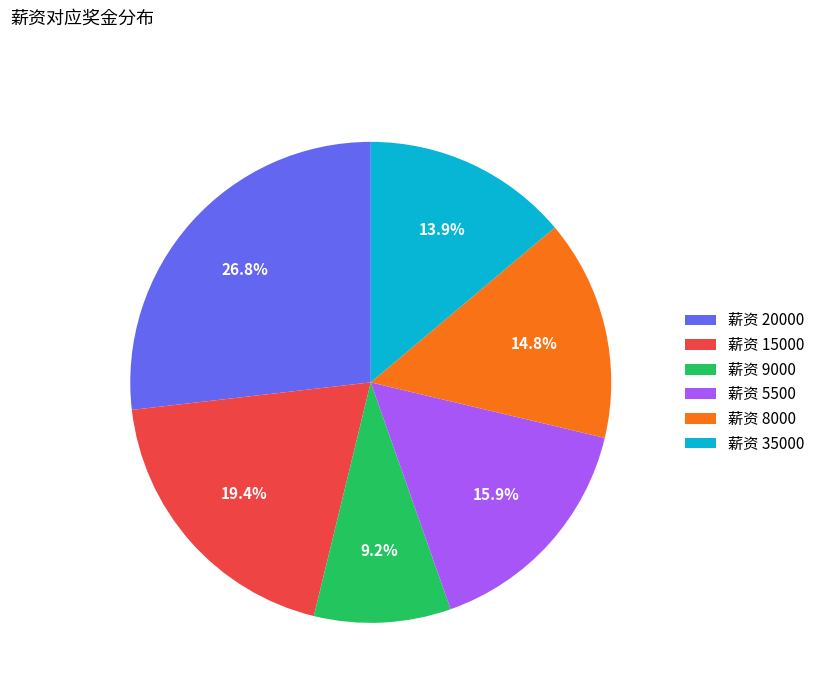

Which slice is the smallest?

薪资 9000